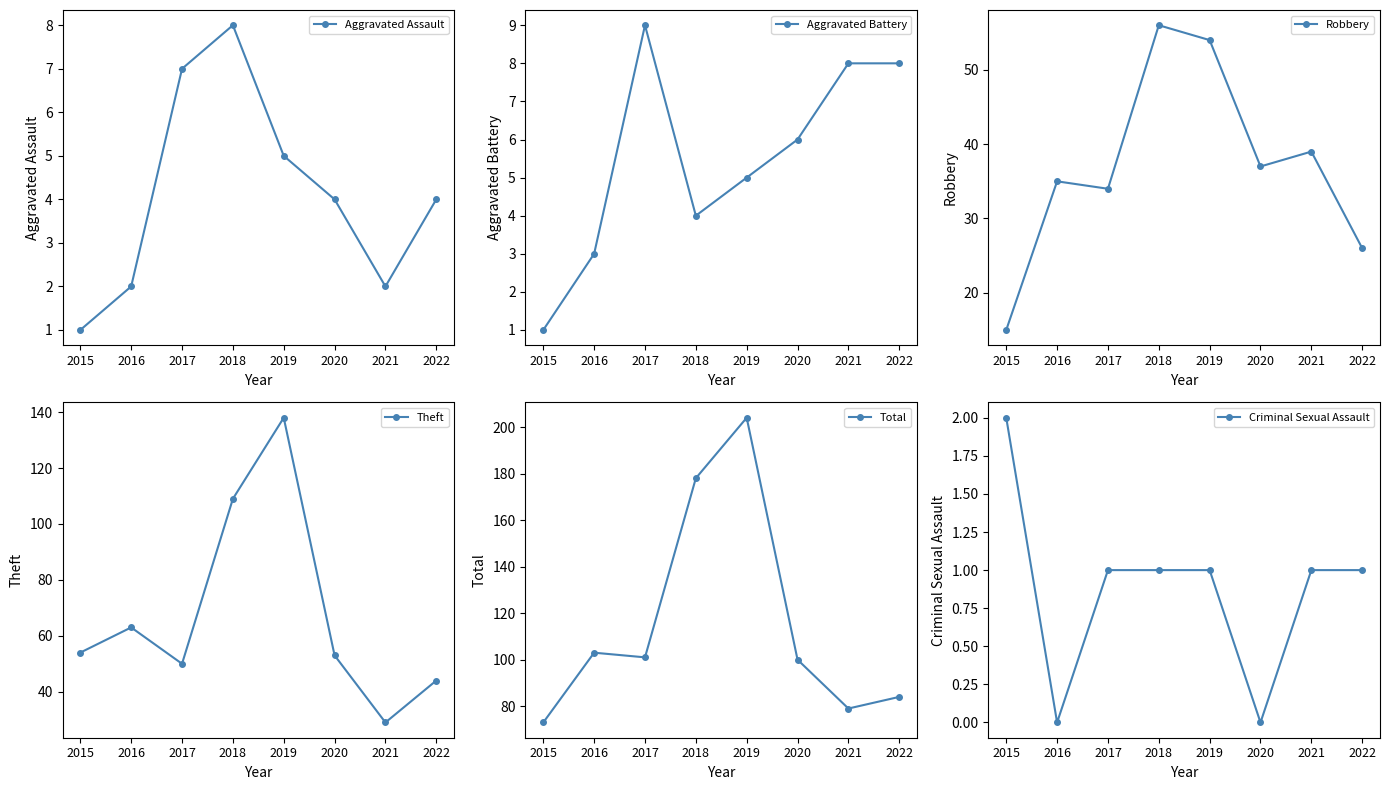

Is this an area chart (filled region under the line)?

No